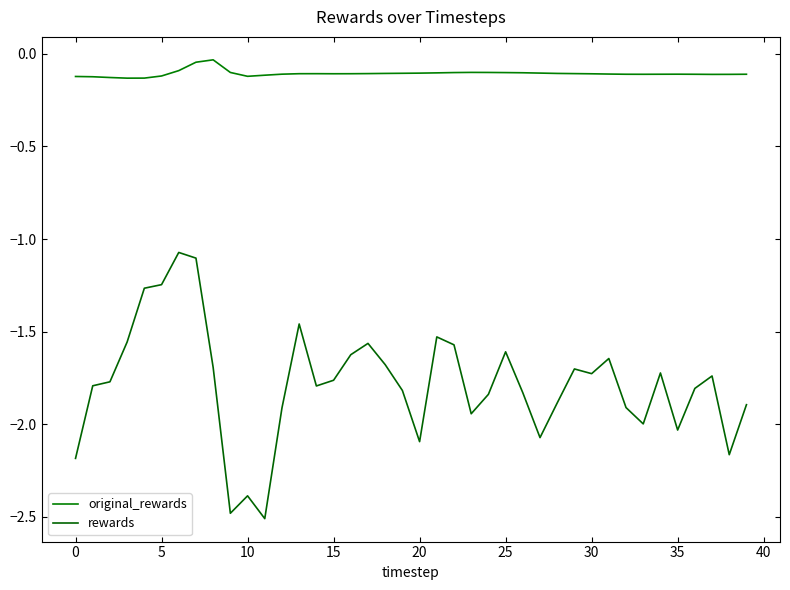

True or false: original_rewards and rewards cross at least once.

False